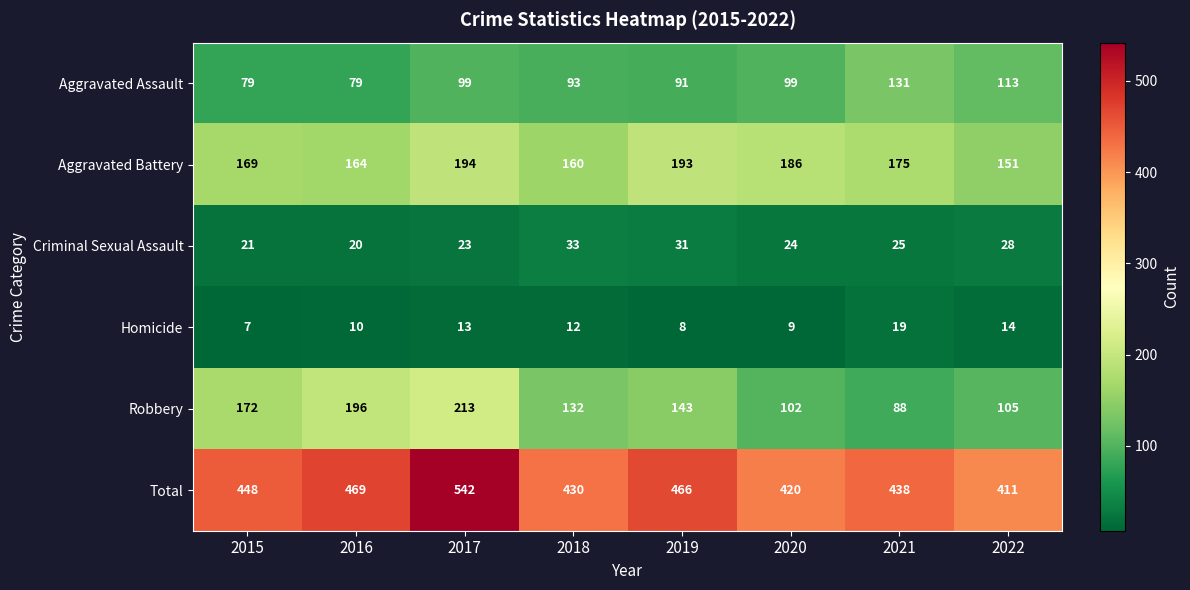

Which series has the widest spread of values?

Total